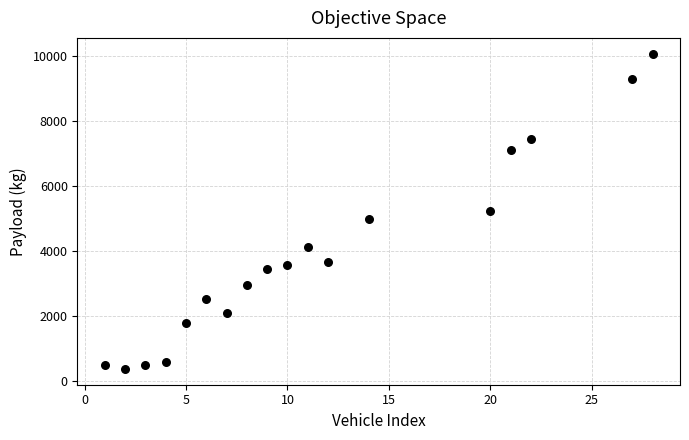

What is the range of X values (max minus min)?

27